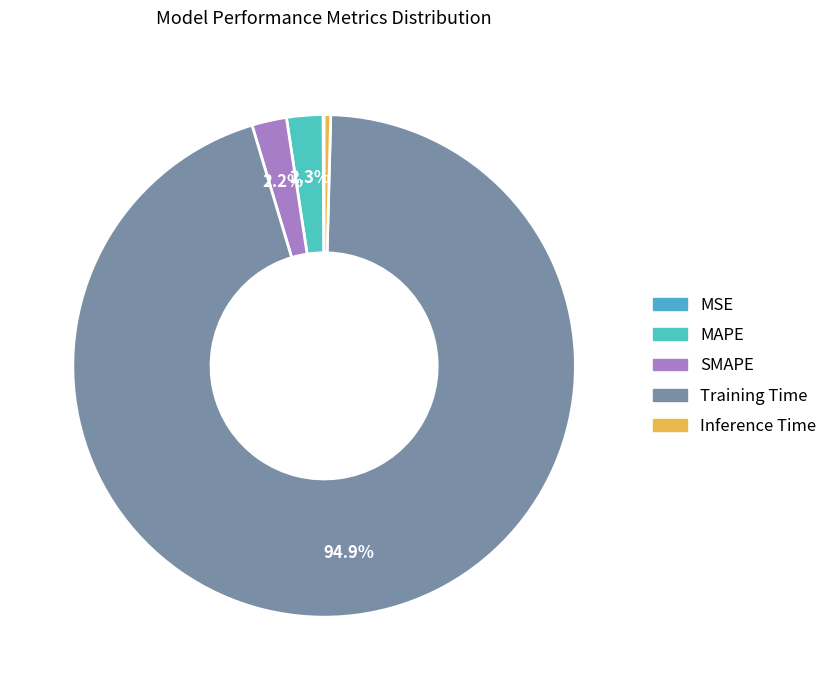

Count the number of slices in the pie.

5